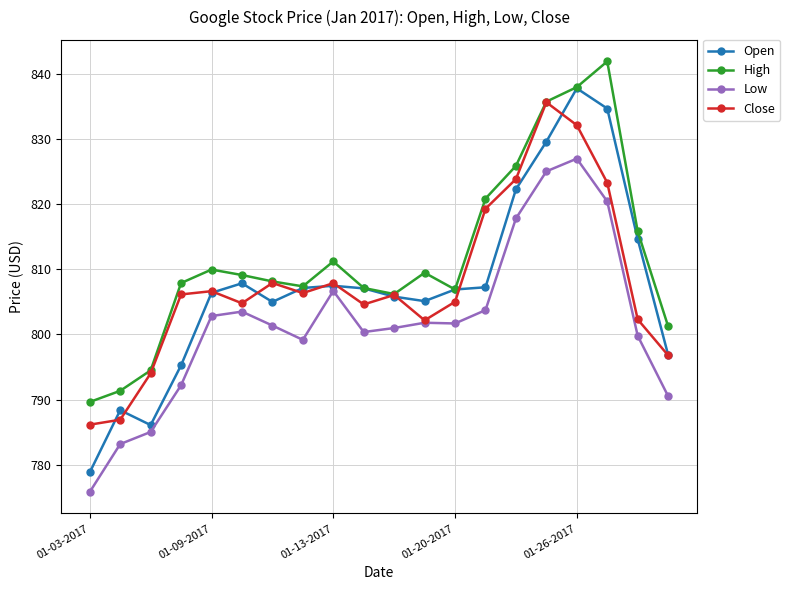

Which series has the largest range (max minus min)?

Open